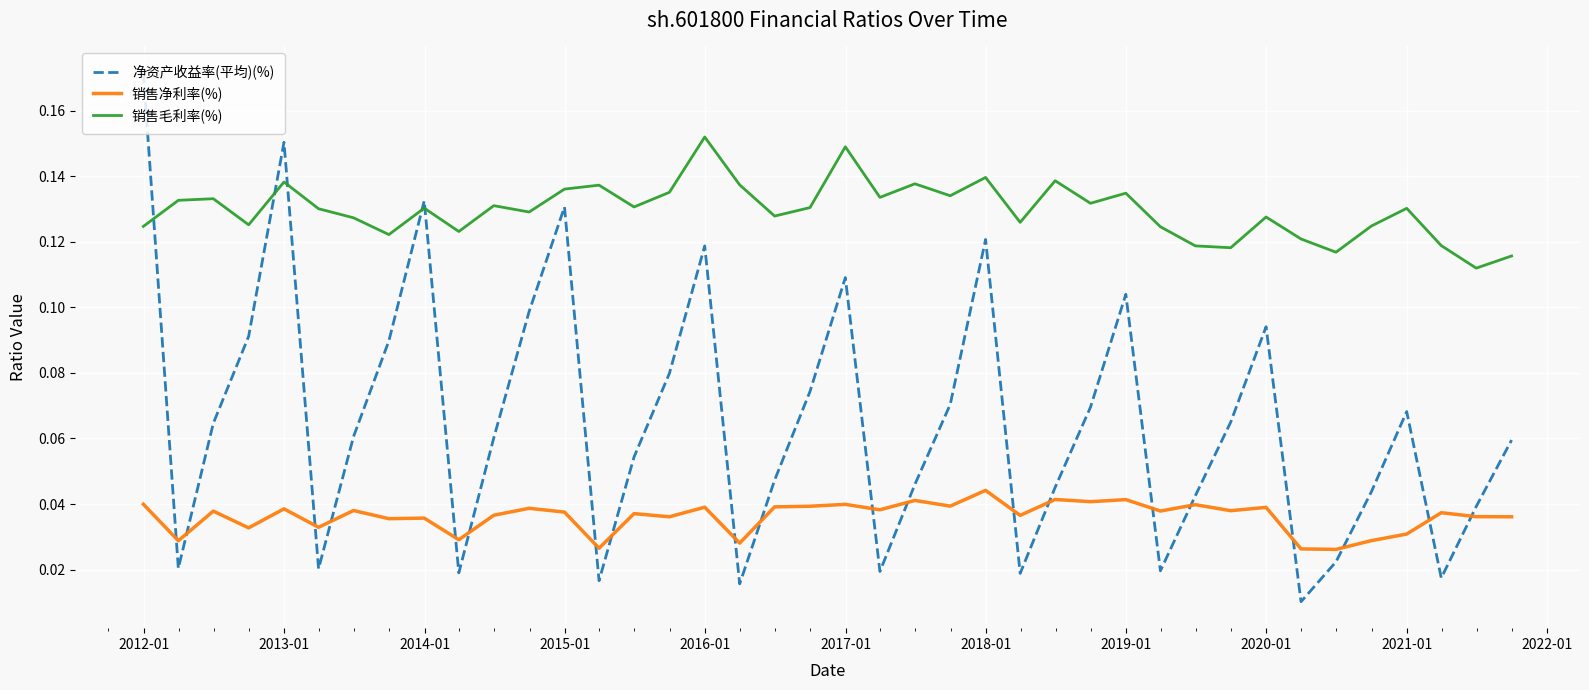

Rank the series by their average value, from lowest to highest.

销售净利率(%), 净资产收益率(平均)(%), 销售毛利率(%)